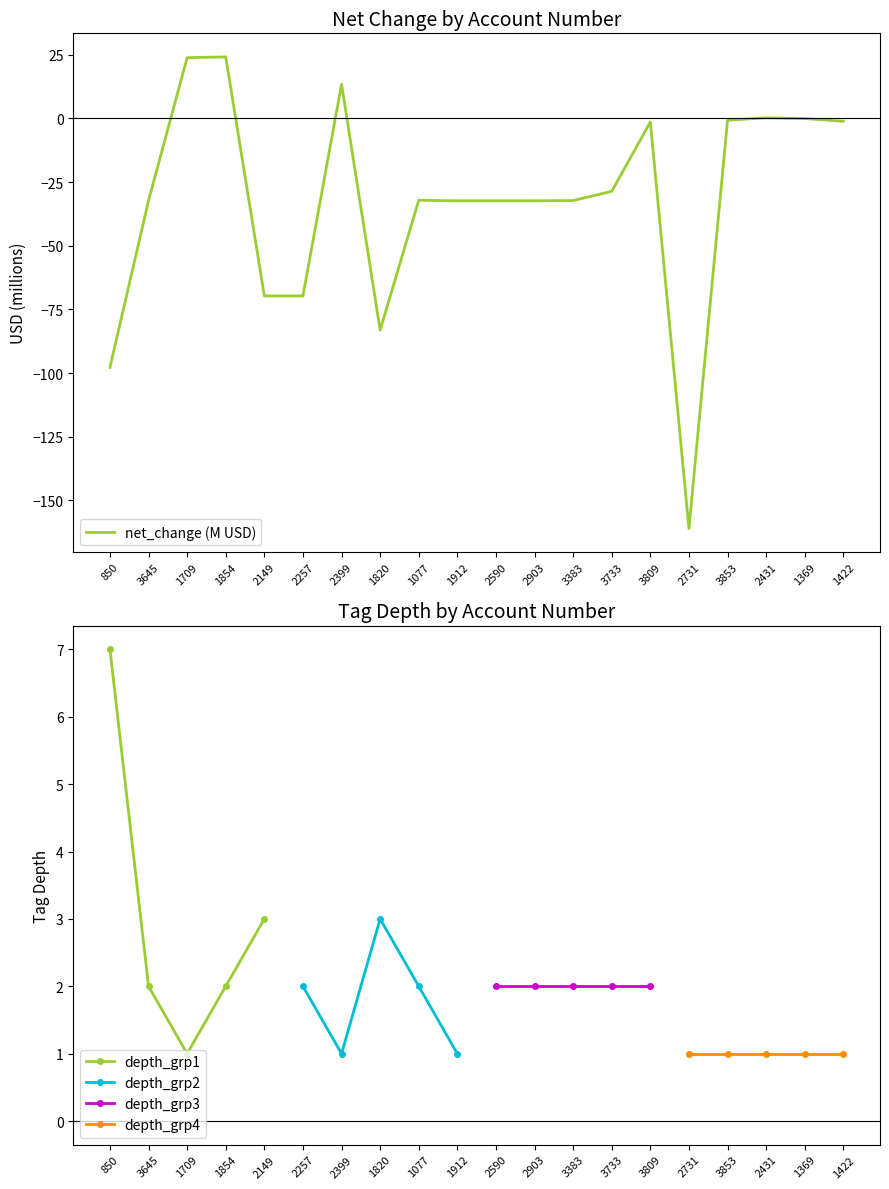

List the labels in order of value, smallest first.

2731, 850, 1820, 2149, 2257, 1912, 2590, 2903, 3645, 3383, 1077, 3733, 3809, 1422, 3853, 1369, 2431, 2399, 1709, 1854